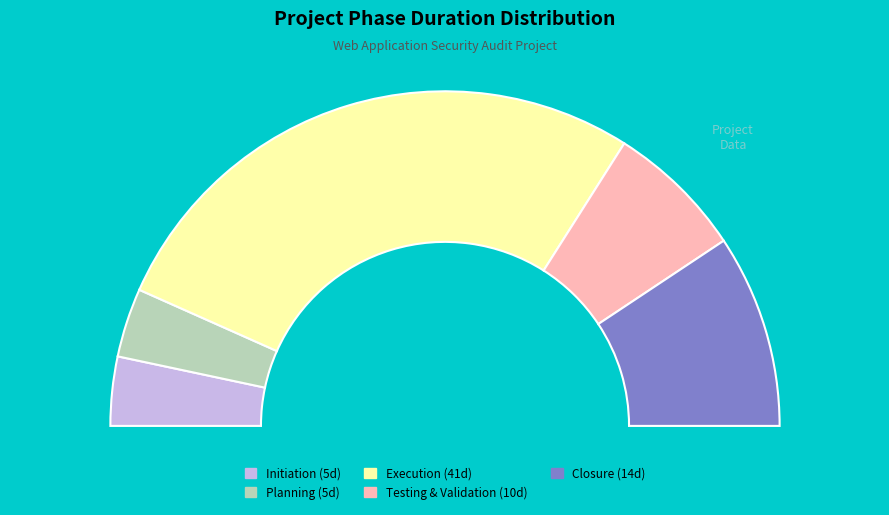

How many slices are in this pie chart?

5